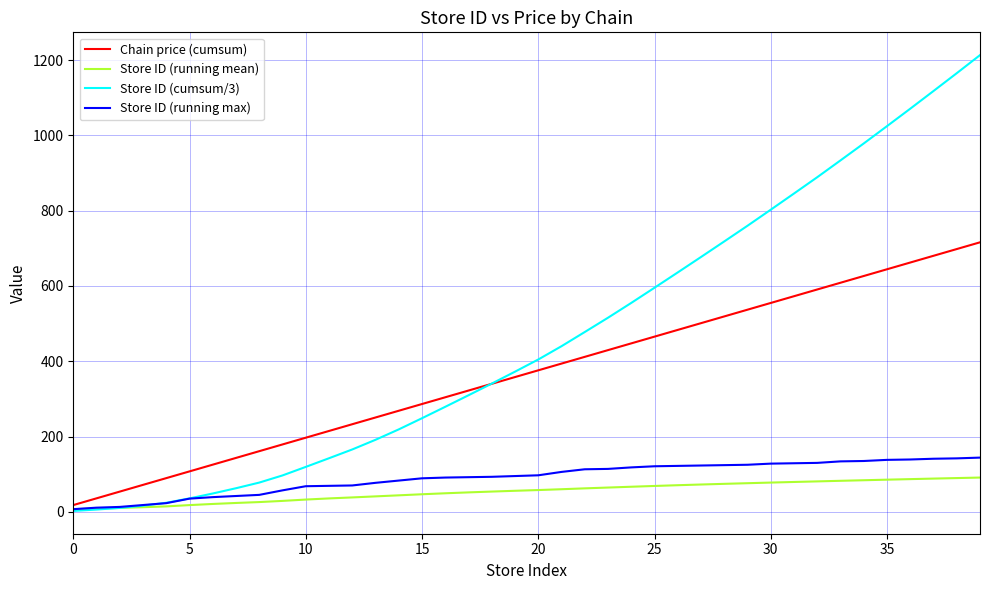

What is the difference between the second highest and second lowest values in the Store ID (running mean) series?

80.6